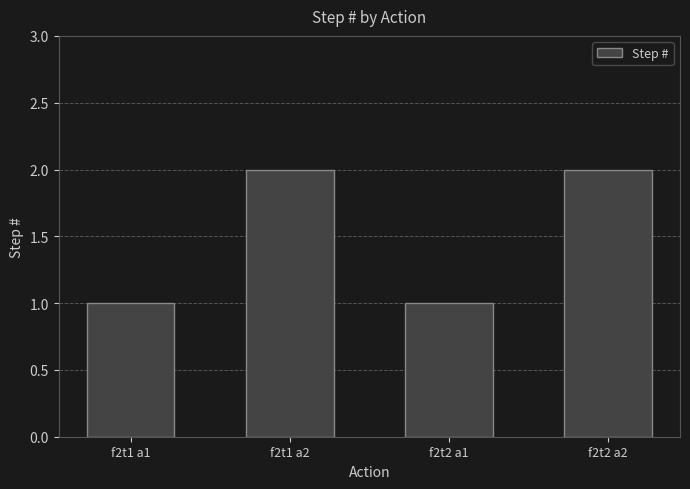

Read the value at f2t1 a2.

2